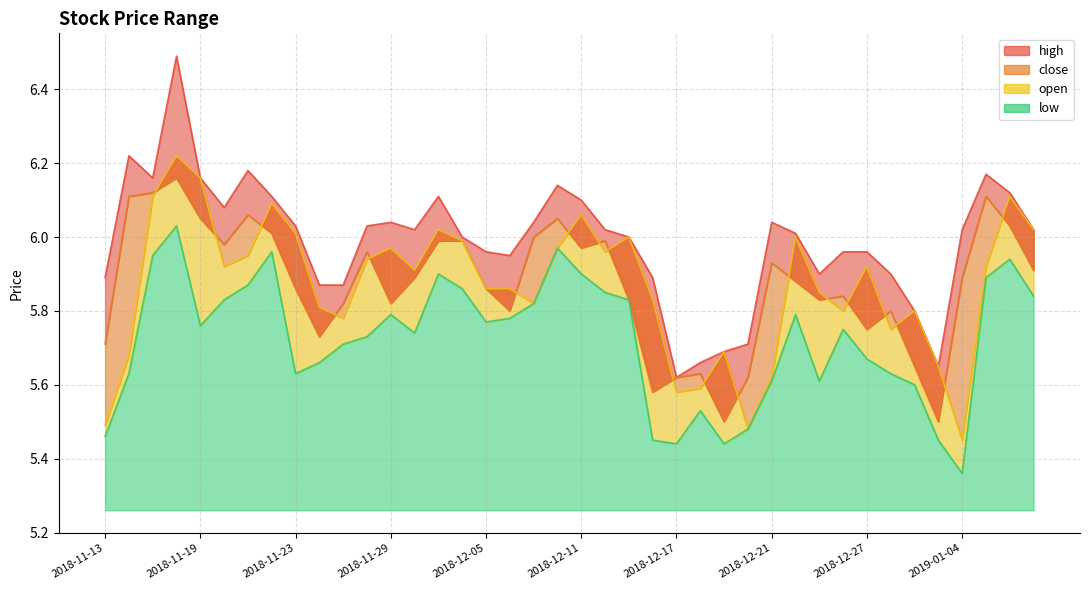

What is the spread (max minus min) of values at 2018-11-13?

0.4